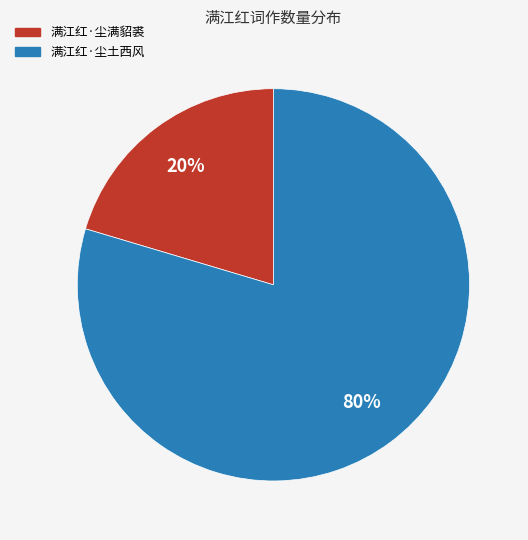

To the nearest percent, what percentage of the pie is 满江红·尘土西风?

80%